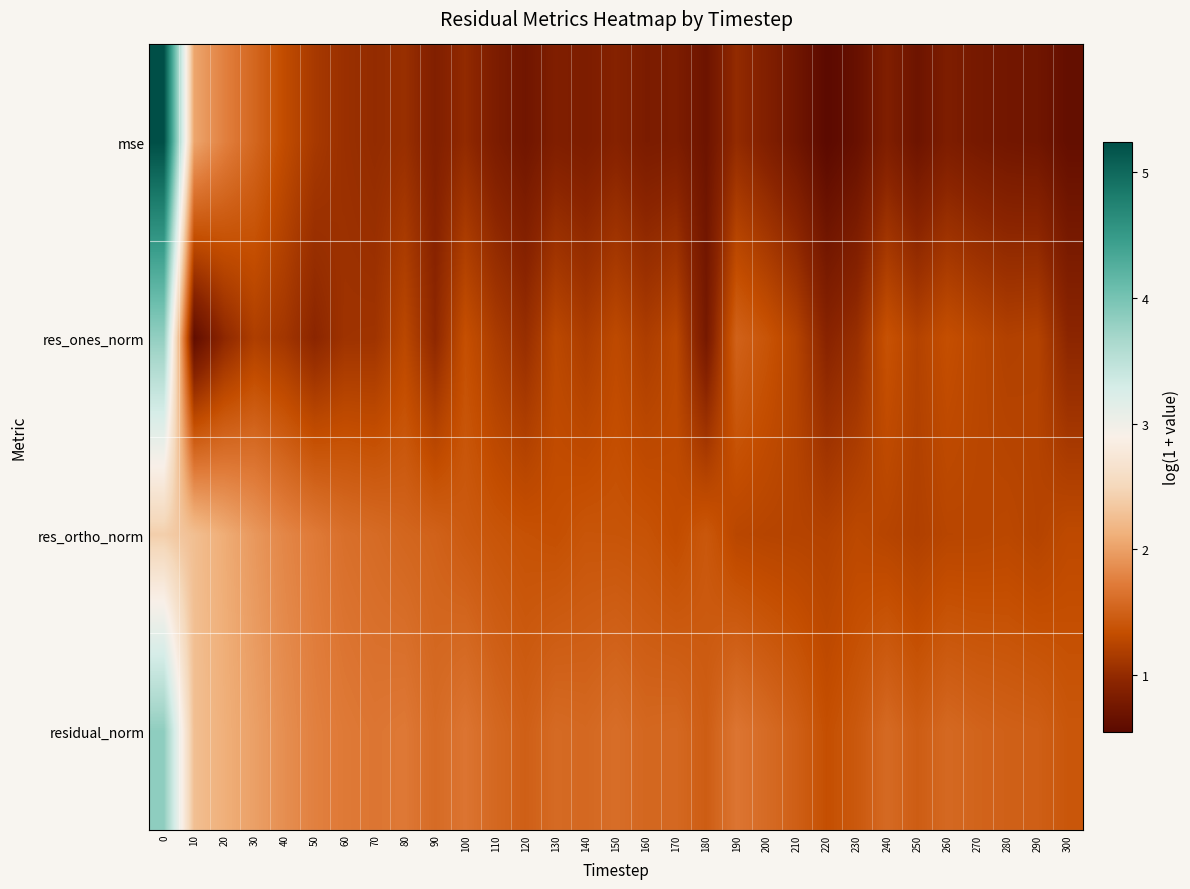

Rank the series by their maximum value, from highest to lowest.

mse, residual_norm, res_ones_norm, res_ortho_norm